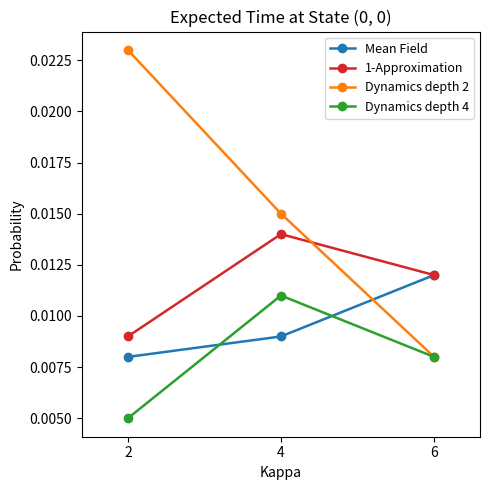

At which label is Dynamics depth 2 closest to 0?

6